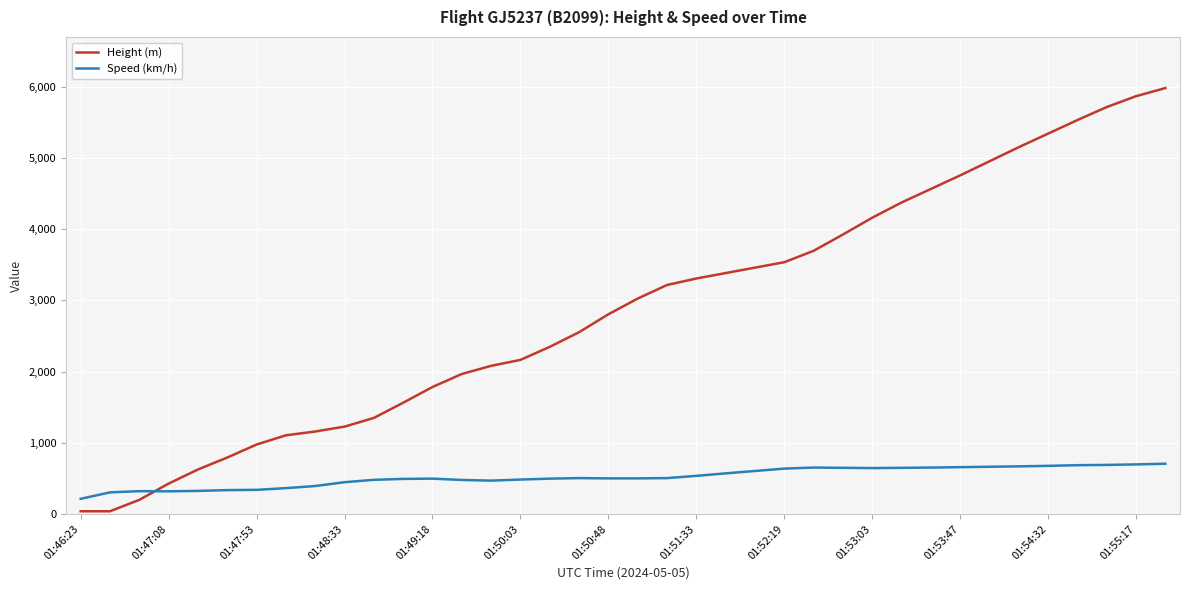

Which series has the widest spread of values?

Height (m)